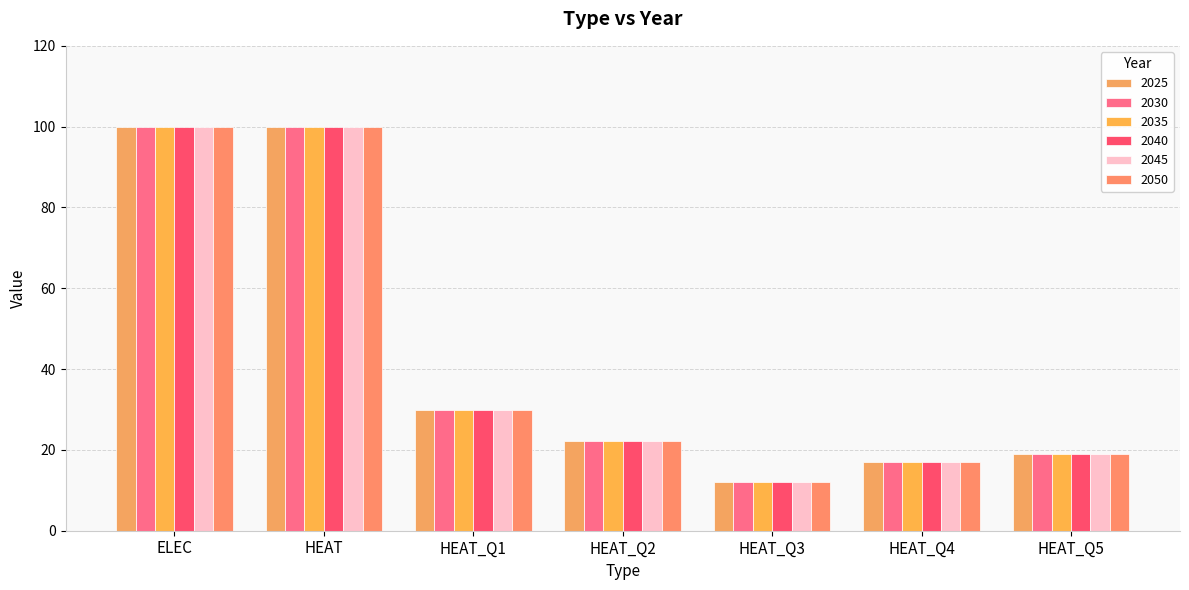

How many groups of bars are there?

7